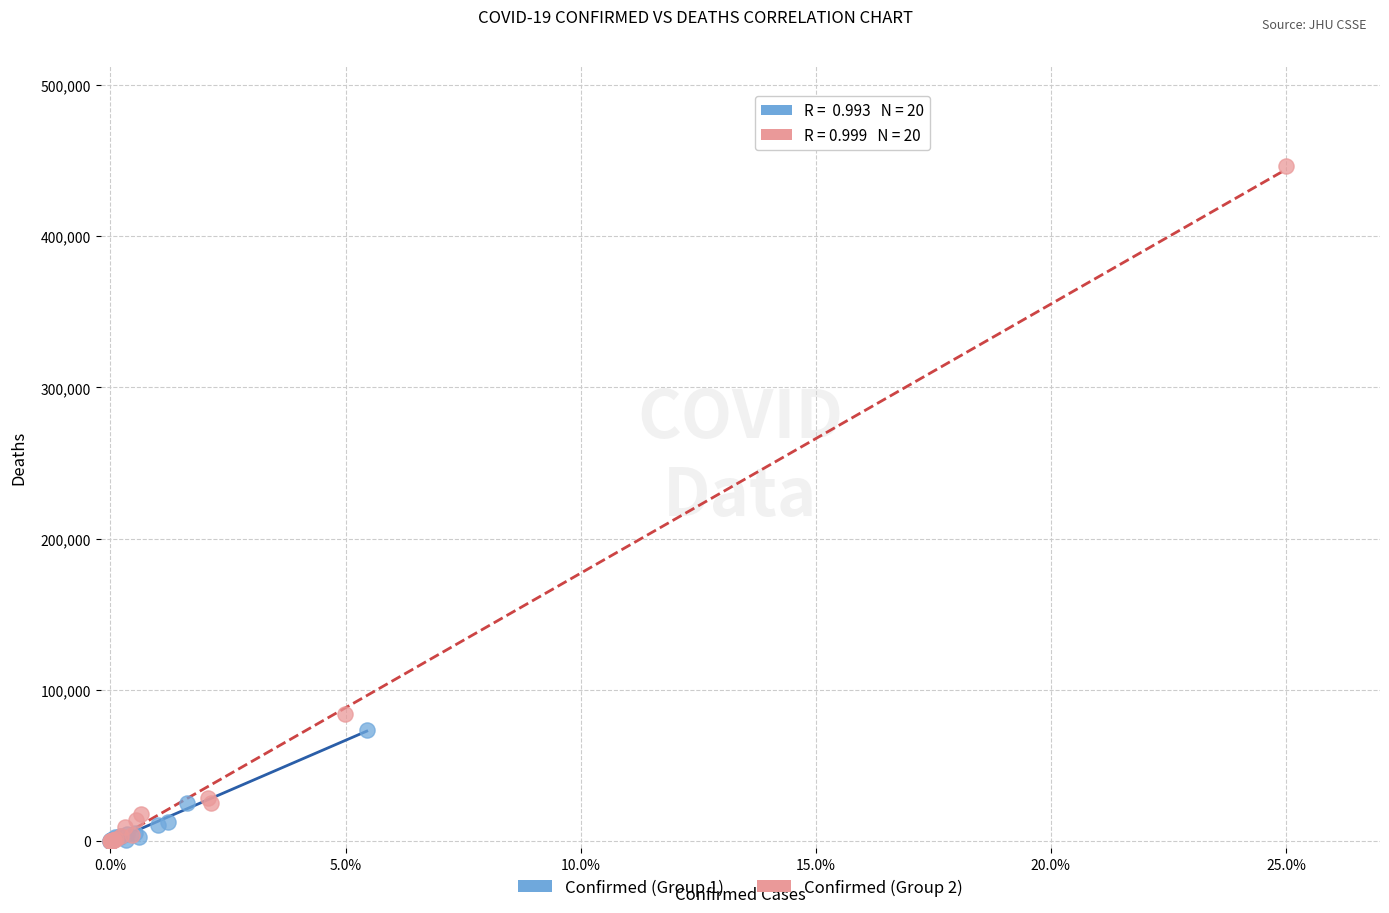

Which series contains the highest Y value?

Confirmed (Group 2)